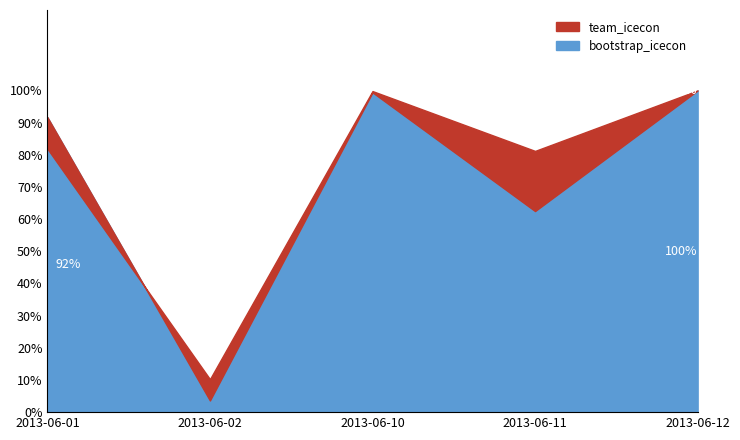

What is the maximum value for bootstrap_icecon?

1.0